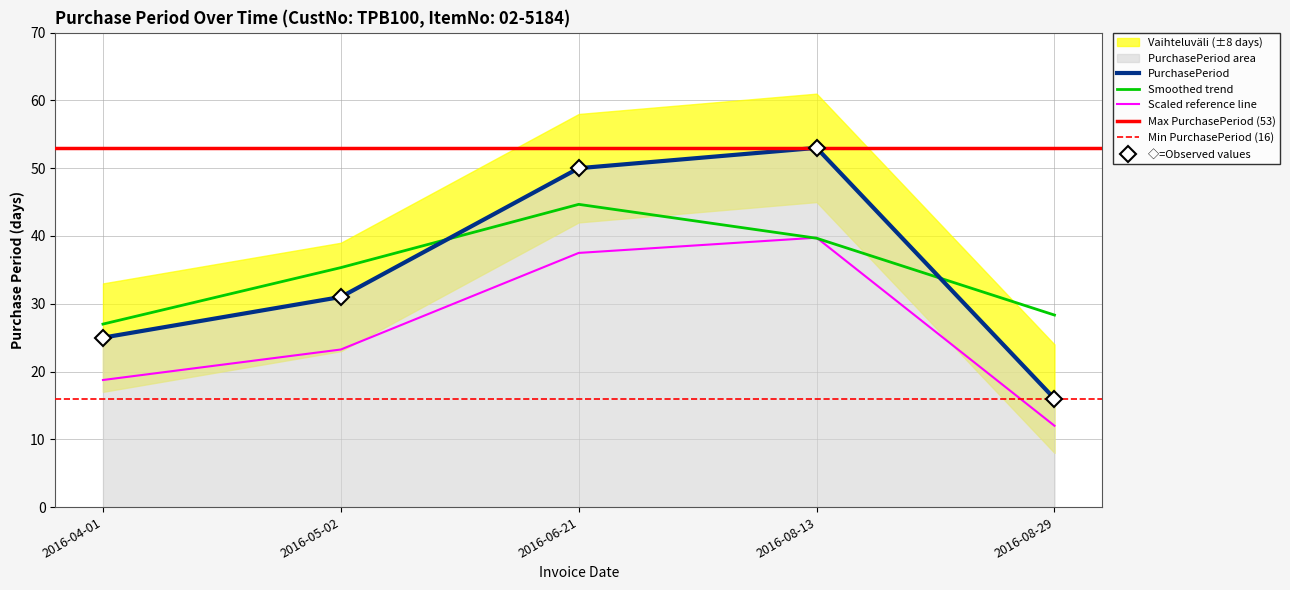

What is the change in value from 2016-08-13 to 2016-08-29?

-37